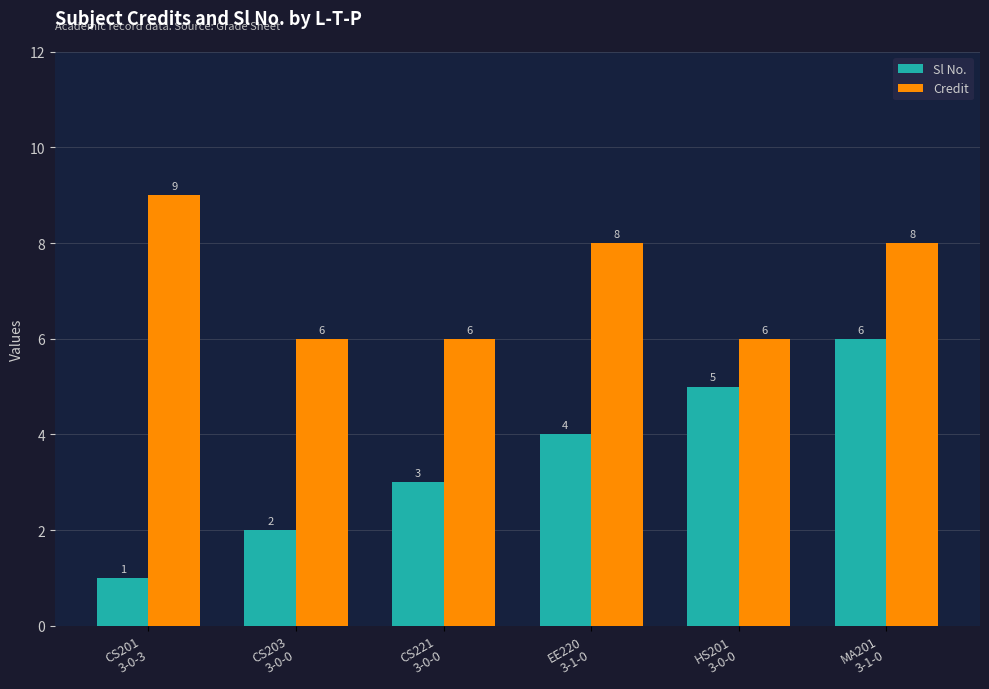

Does the chart contain any negative values?

No